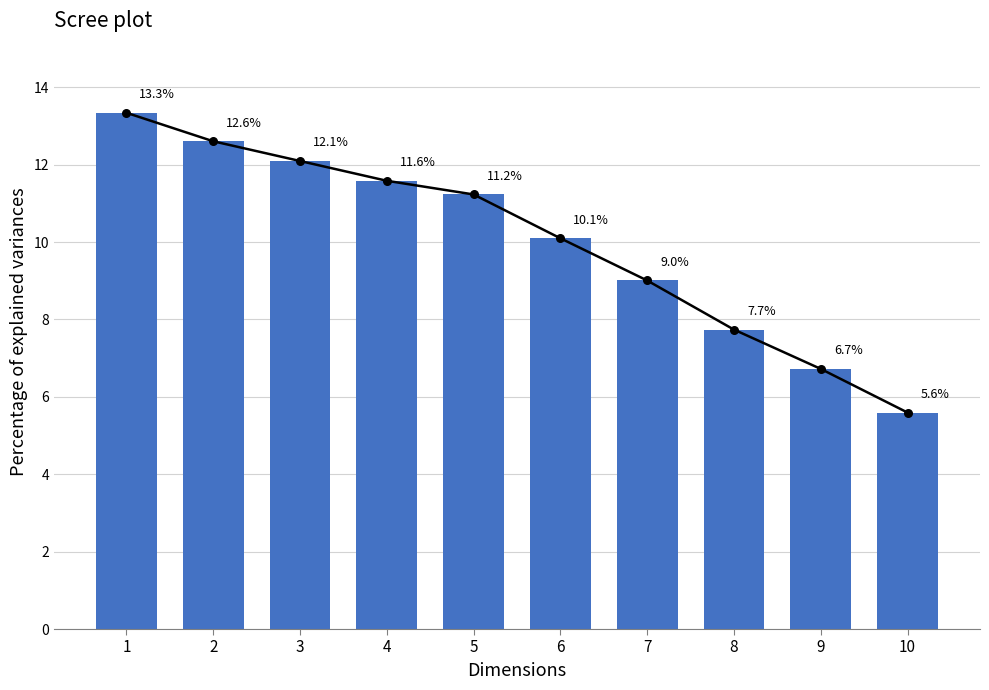

Approximately how many times larger is the value at 2 compared to 4?

1.1